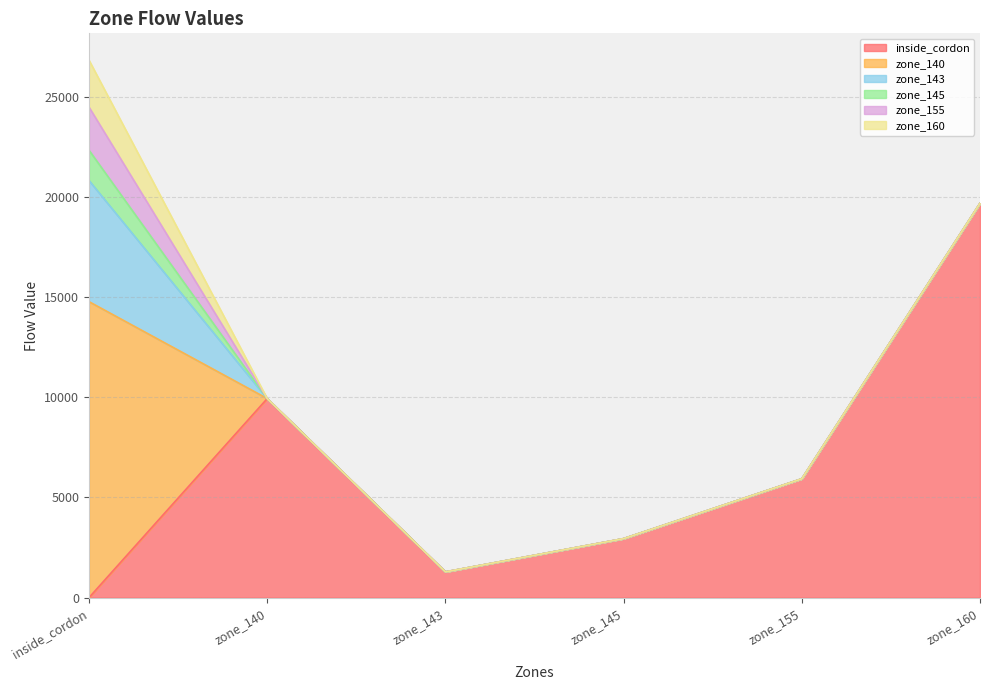

What is the sum of all zone_160 values?

2341.2